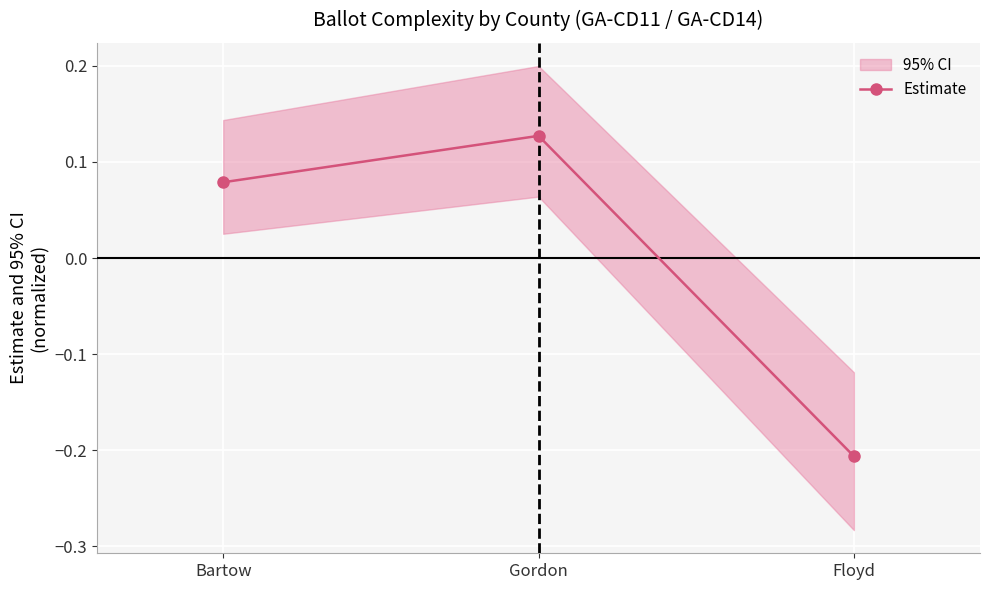

How many positive values does the Estimate series have?

2